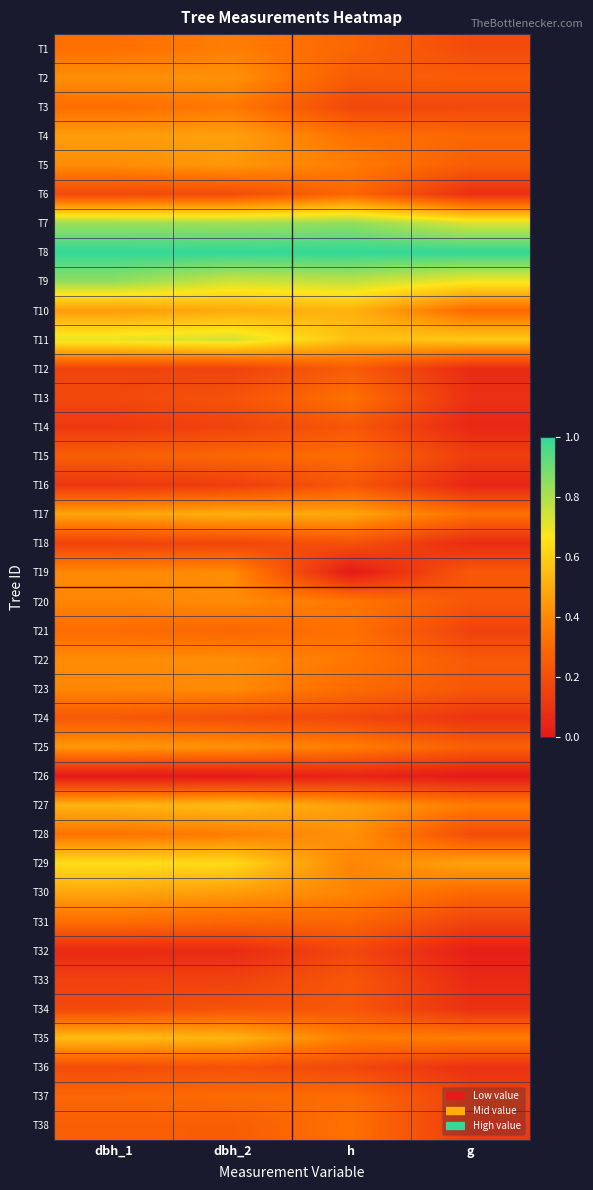

At g, list the series in order from smallest to largest.

T26, T32, T16, T14, T33, T12, T18, T6, T13, T34, T36, T24, T38, T15, T21, T37, T31, T3, T1, T28, T20, T23, T19, T22, T2, T5, T25, T4, T30, T10, T17, T27, T35, T29, T11, T9, T7, T8